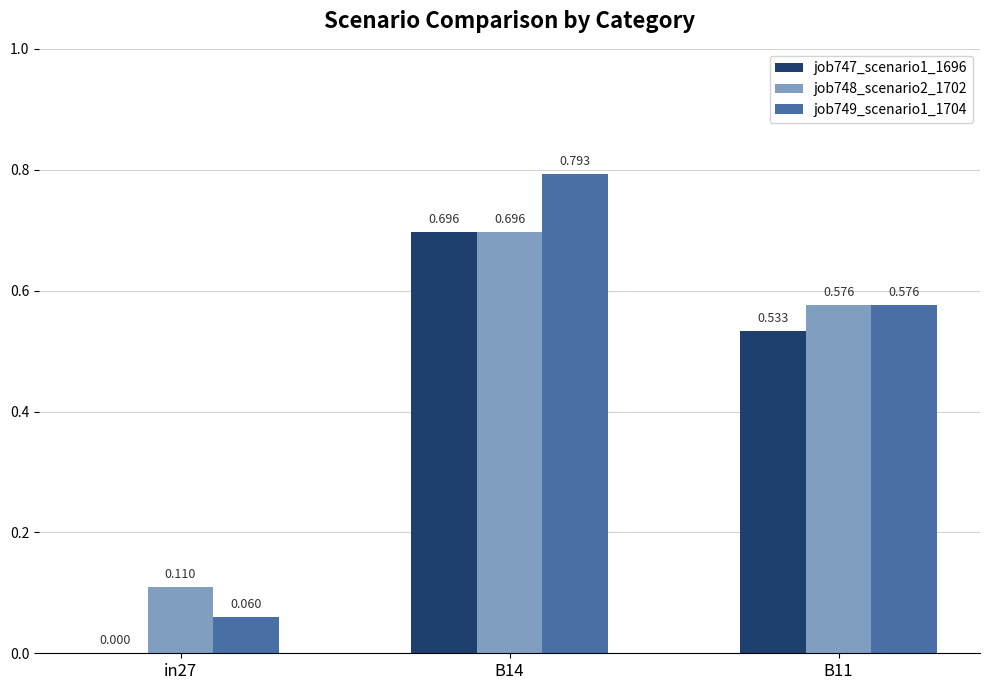

Rank the series at B11 from highest to lowest value.

job748_scenario2_1702, job749_scenario1_1704, job747_scenario1_1696